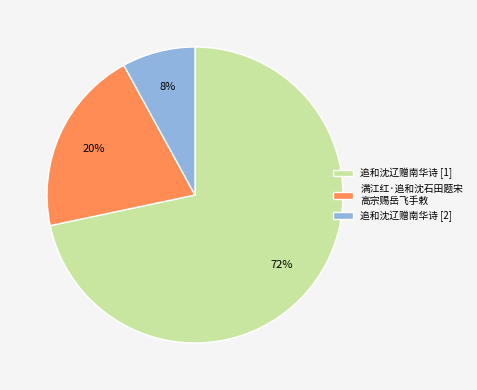

To the nearest percent, what is the difference between the largest and smallest slice percentages?

64%